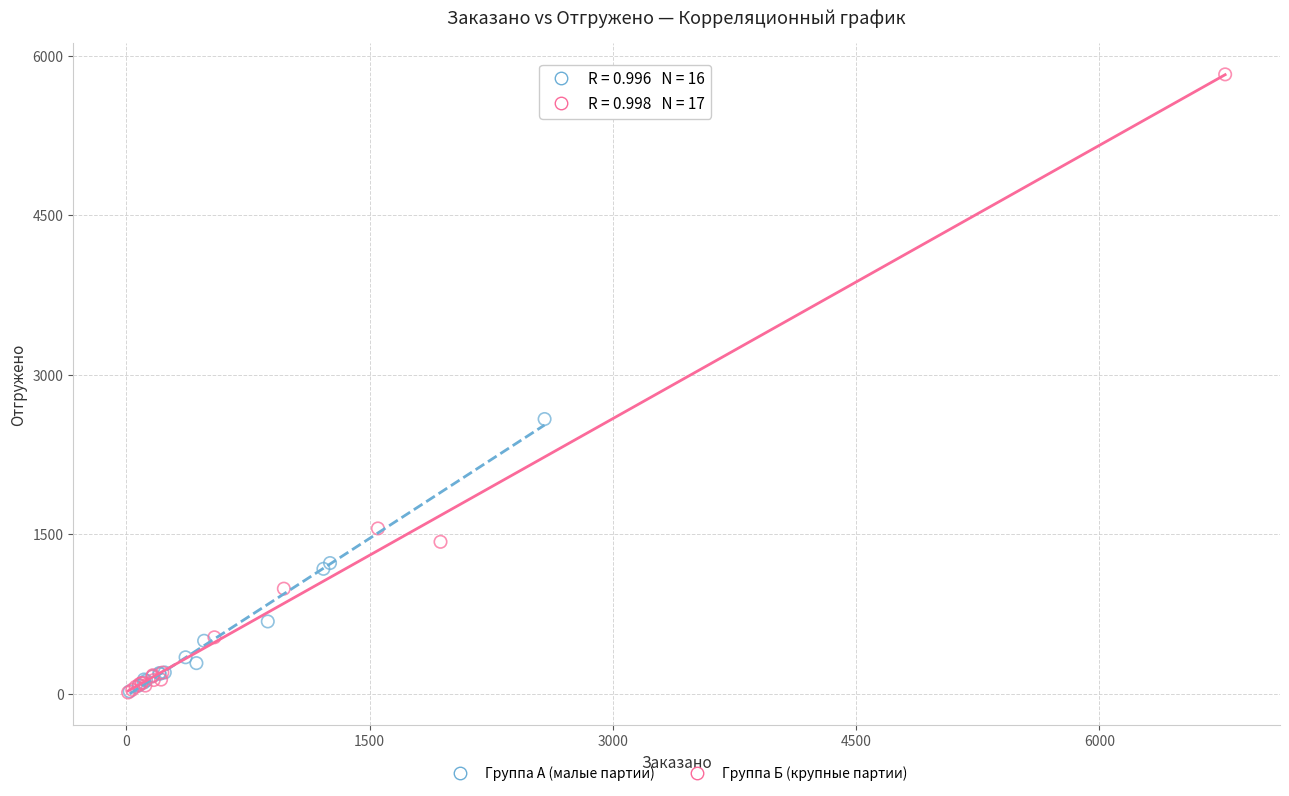

Which series reaches the maximum Y coordinate?

Группа Б (крупные партии)